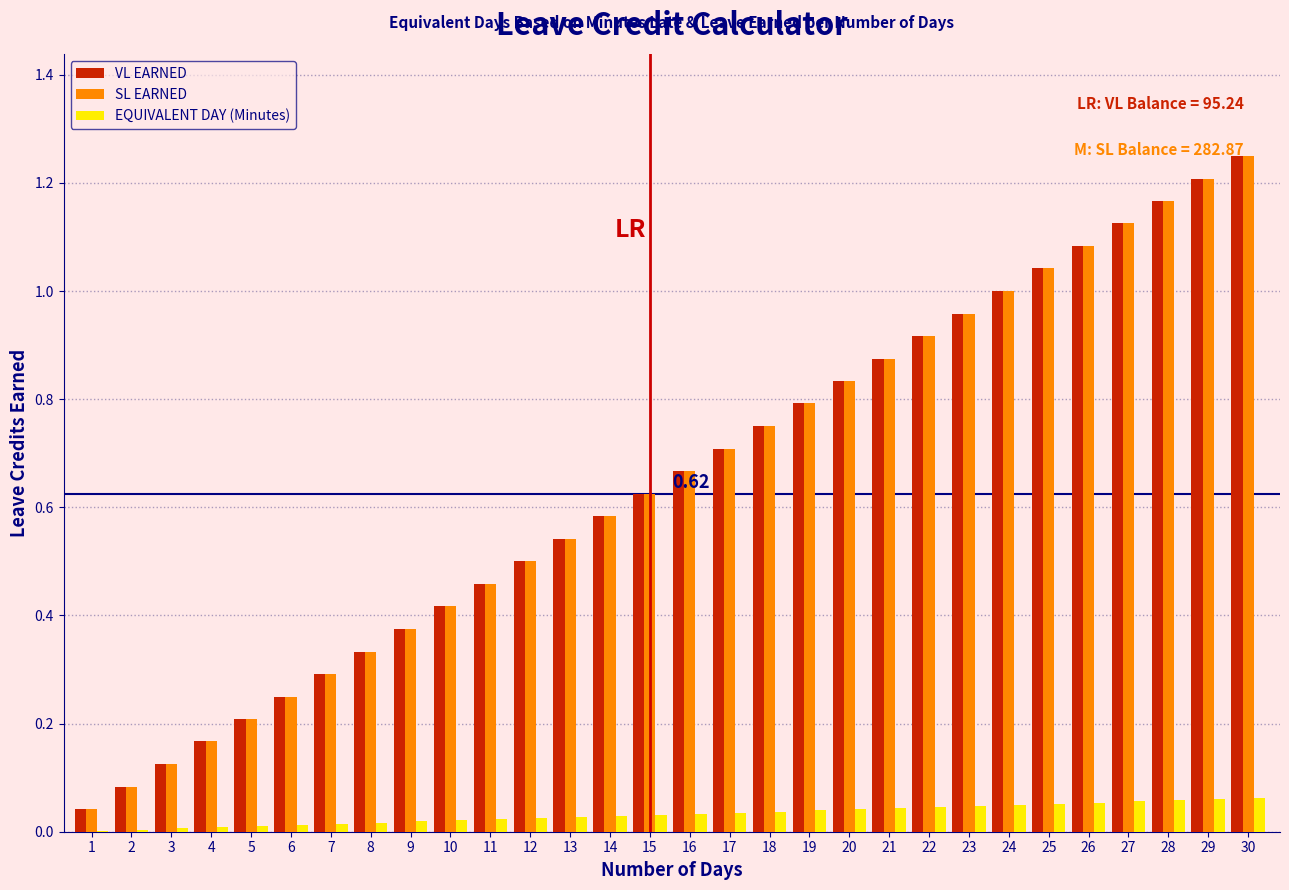

Is it true that SL EARNED equals 1.0 at 23?

True